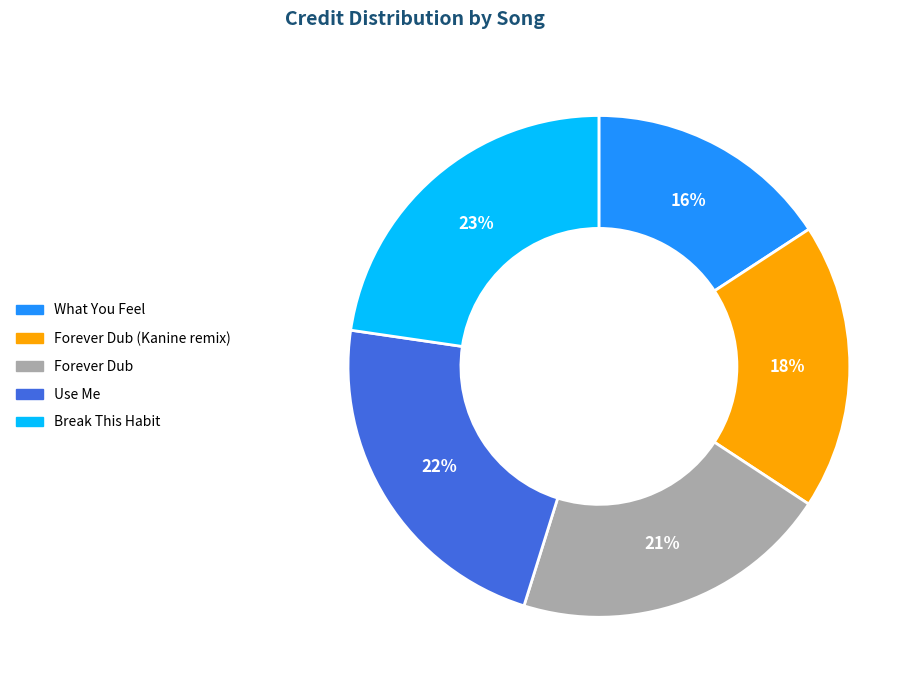

Is there a majority slice in this chart?

No